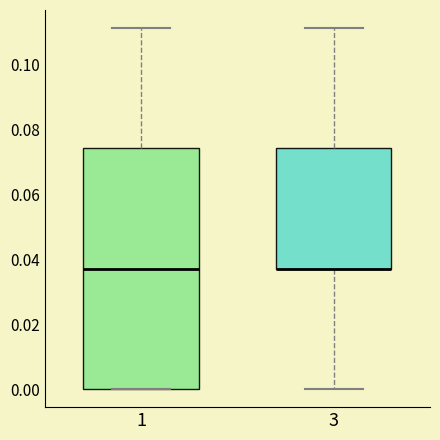

Which box is the tallest, from its lower edge to its upper edge?

1